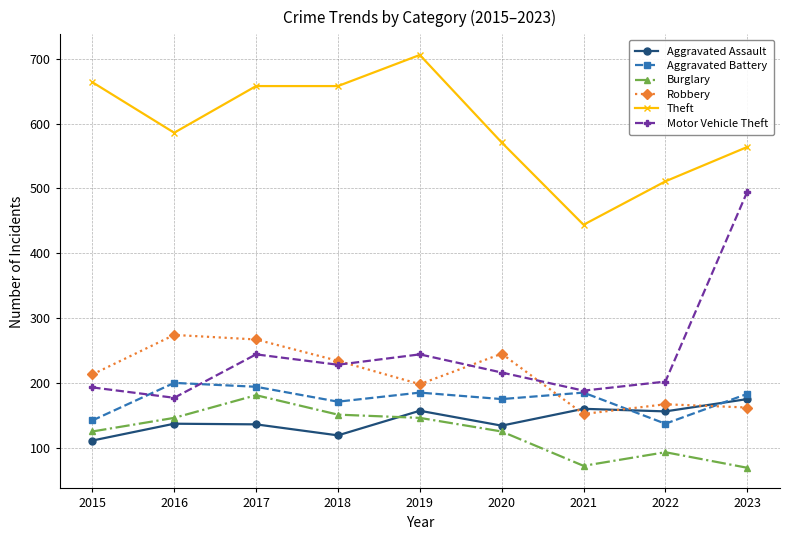

Is it true that Theft equals 571 at 2020?

True